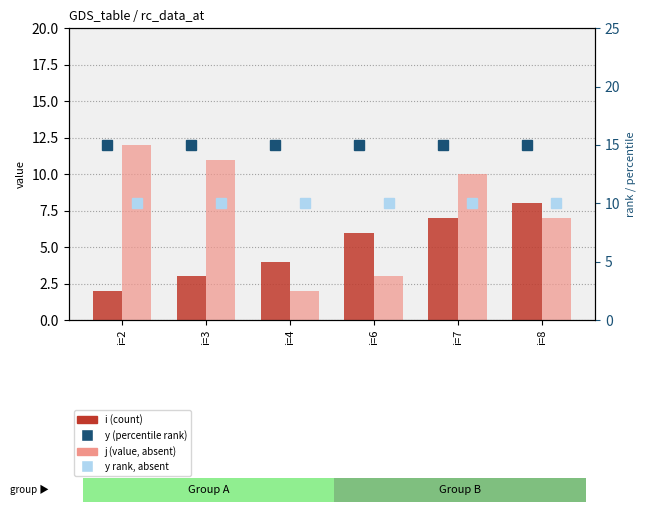

The j (value, absent) series shows 3 at i=6. True or false?

True